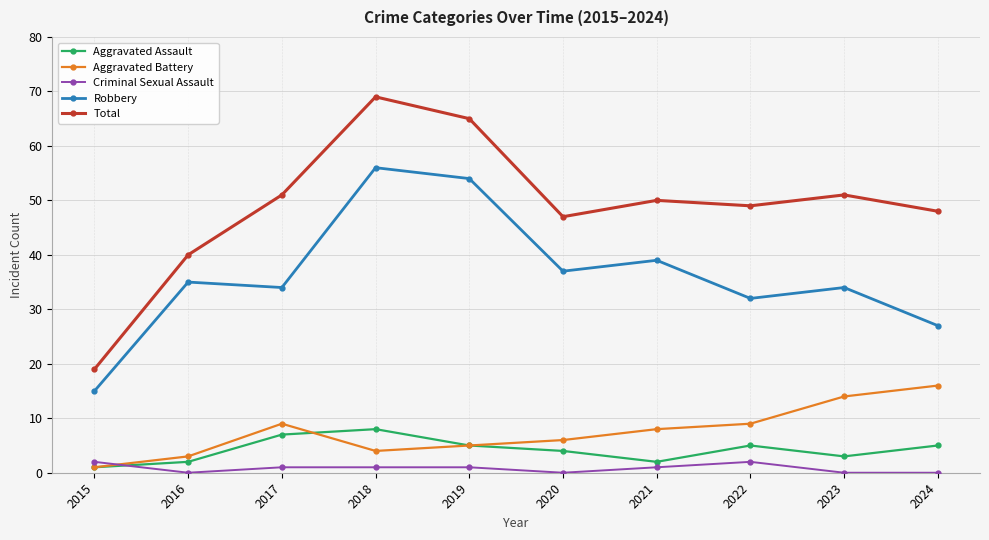

What is the value of the Aggravated Assault point at the 10th from the left?

5